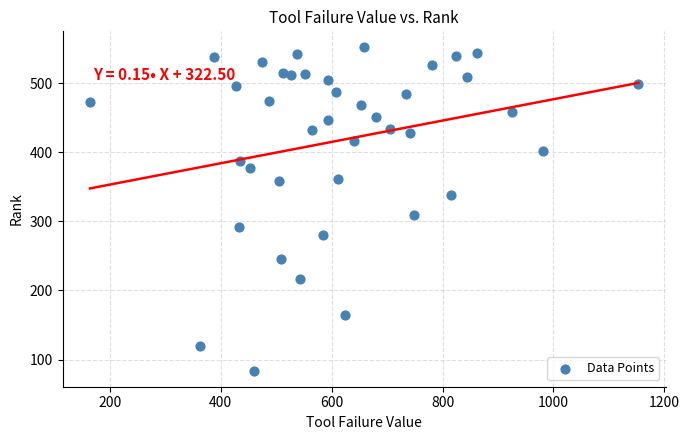

What Y value in the scatter plot is closest to 318?

310